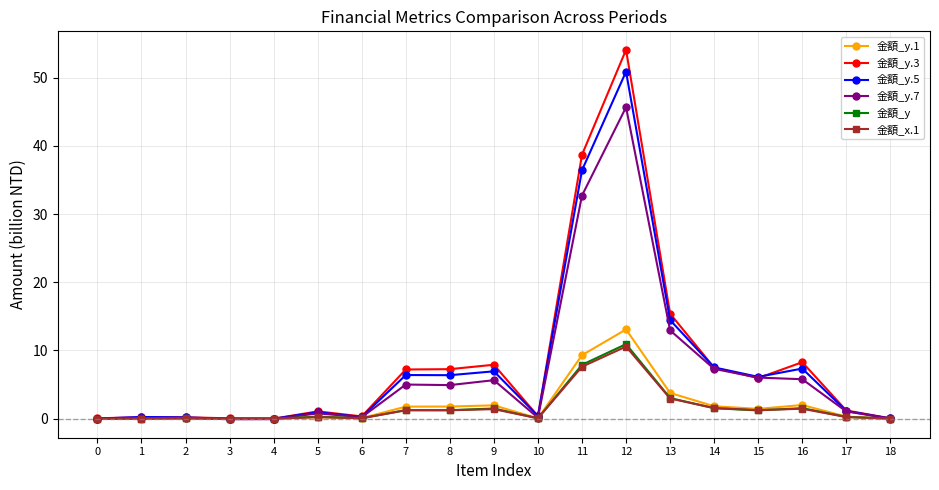

Which series has the largest range (max minus min)?

金額_y.3